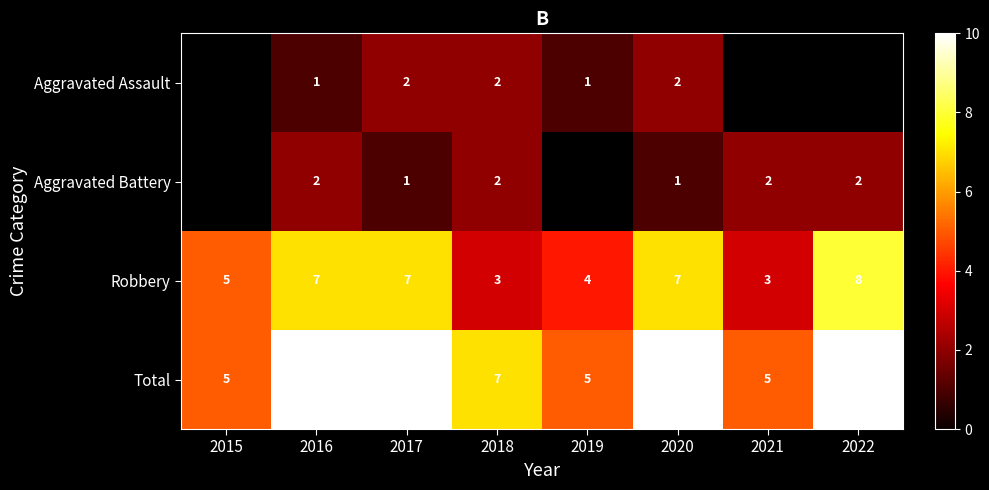

Rank the series at 2017 from lowest to highest value.

Aggravated Battery, Aggravated Assault, Robbery, Total